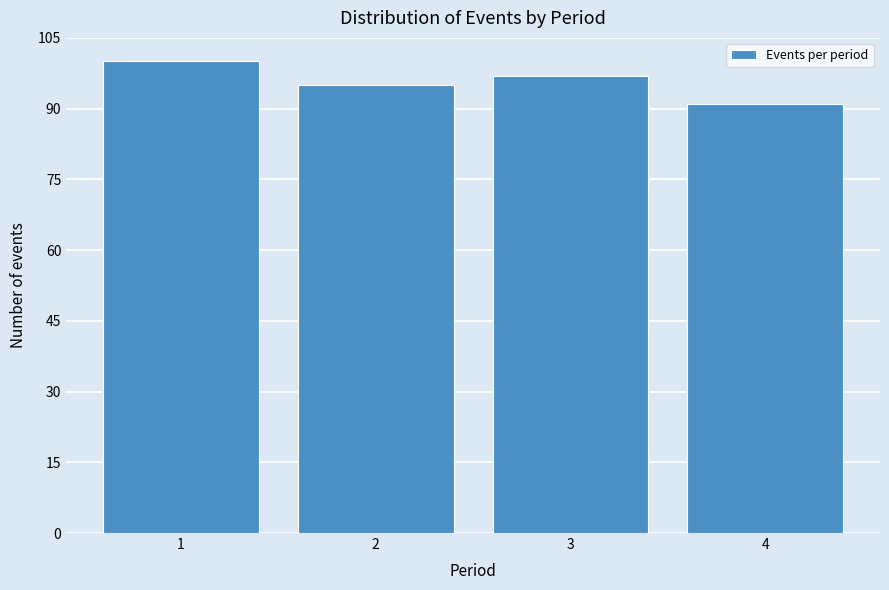

Reading left to right, transcribe all the data shown in this chart.

100	95	97	91